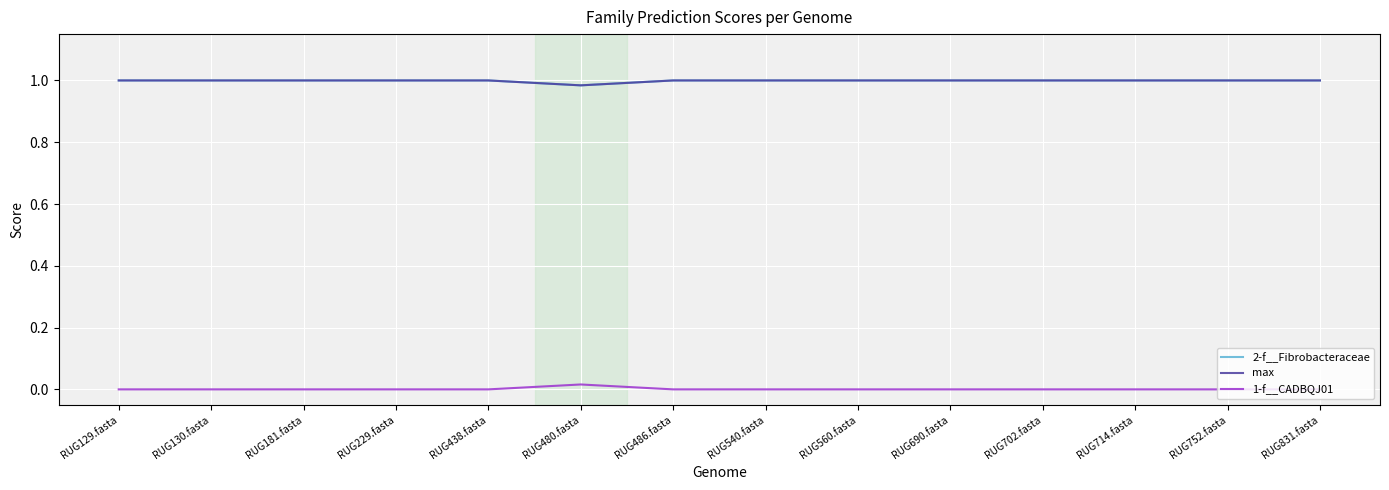

Which series has the widest spread of values?

1-f__CADBQJ01